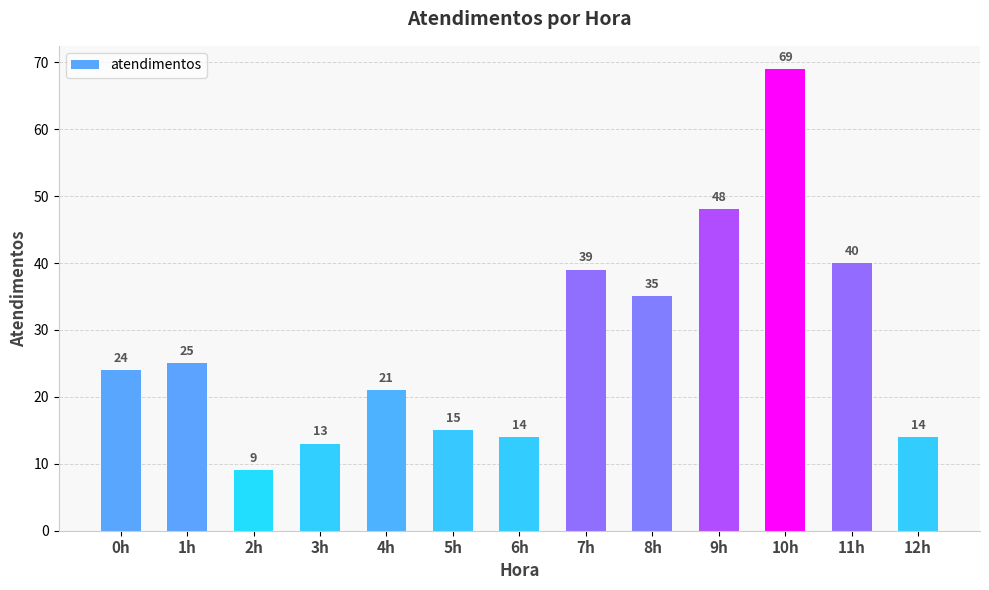

The value at 12h is 20. True or false?

False